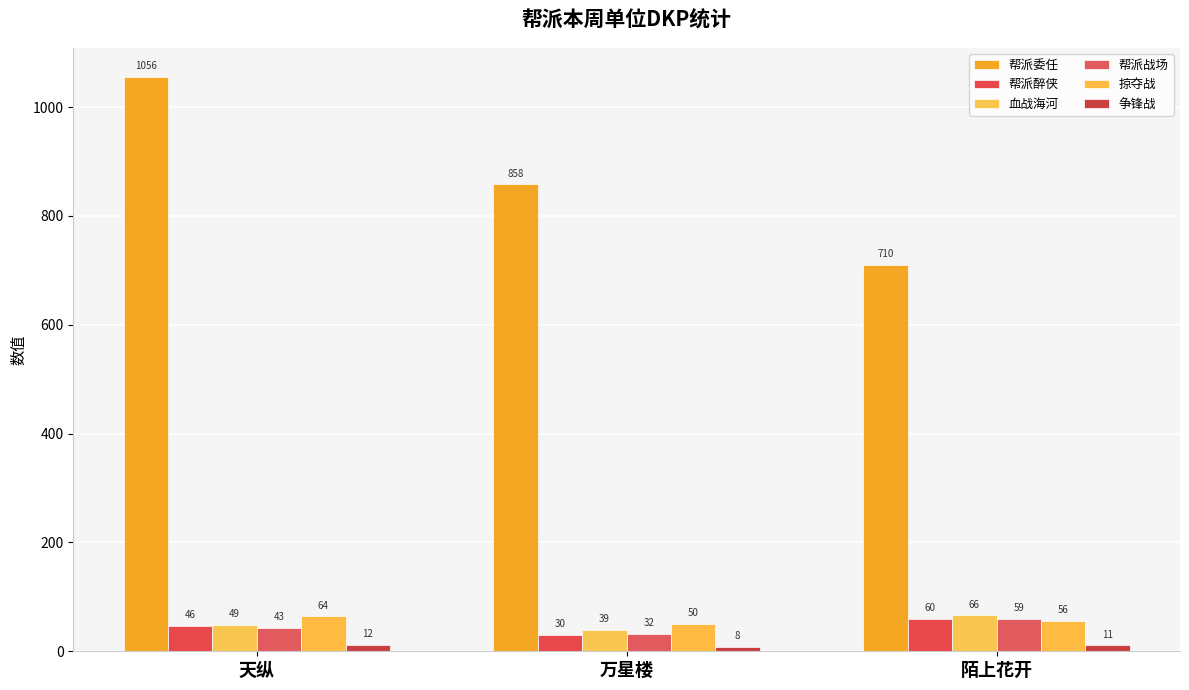

Rank the series at 天纵 from highest to lowest value.

帮派委任, 掠夺战, 血战海河, 帮派醉侠, 帮派战场, 争锋战